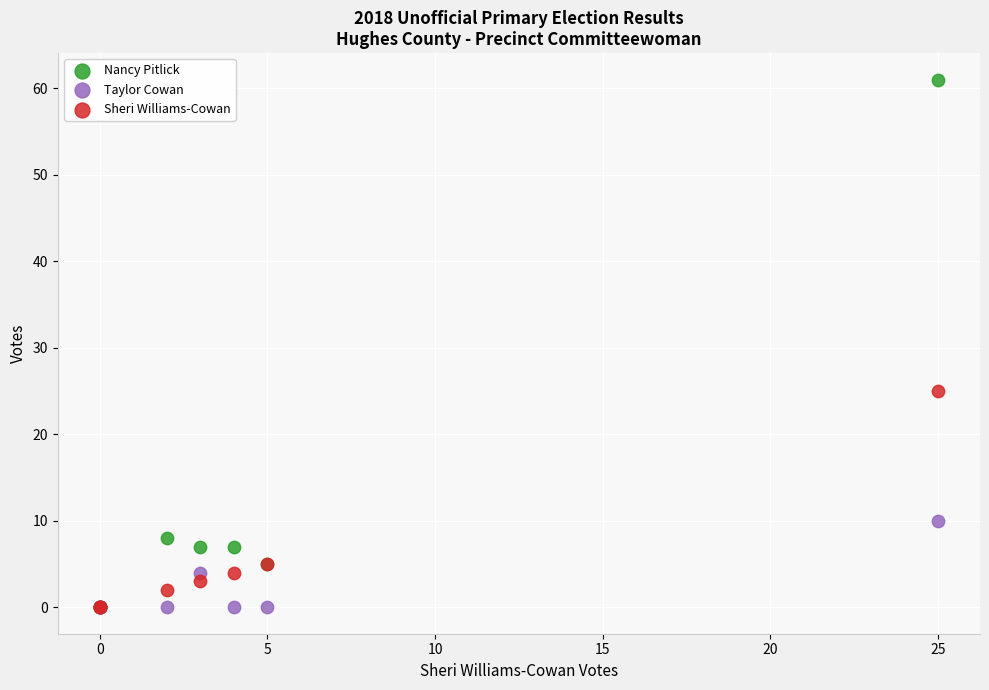

In the Sheri Williams-Cowan series, what Y value is closest to 12?

5